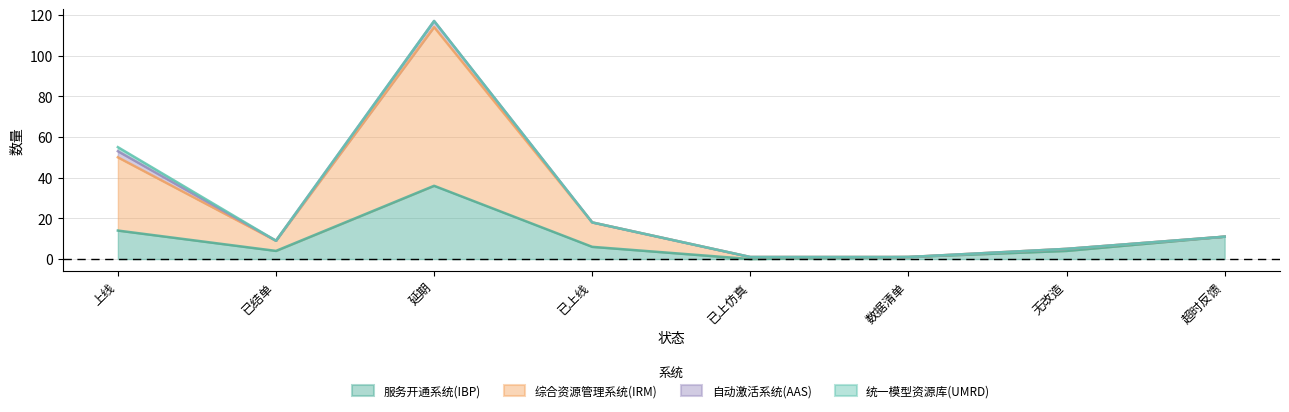

Where is the first local maximum for 综合资源管理系统(IRM)?

延期